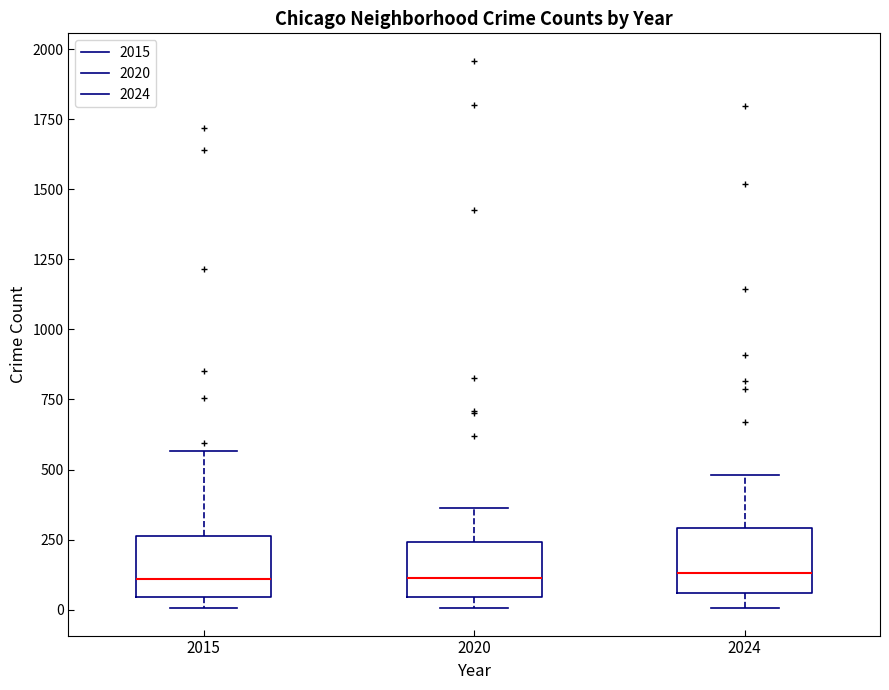

Where does the upper whisker of the box at x = 2015 end on the y-axis? The values are not printed on the chart, so give them approximately, as read against the axis.

550